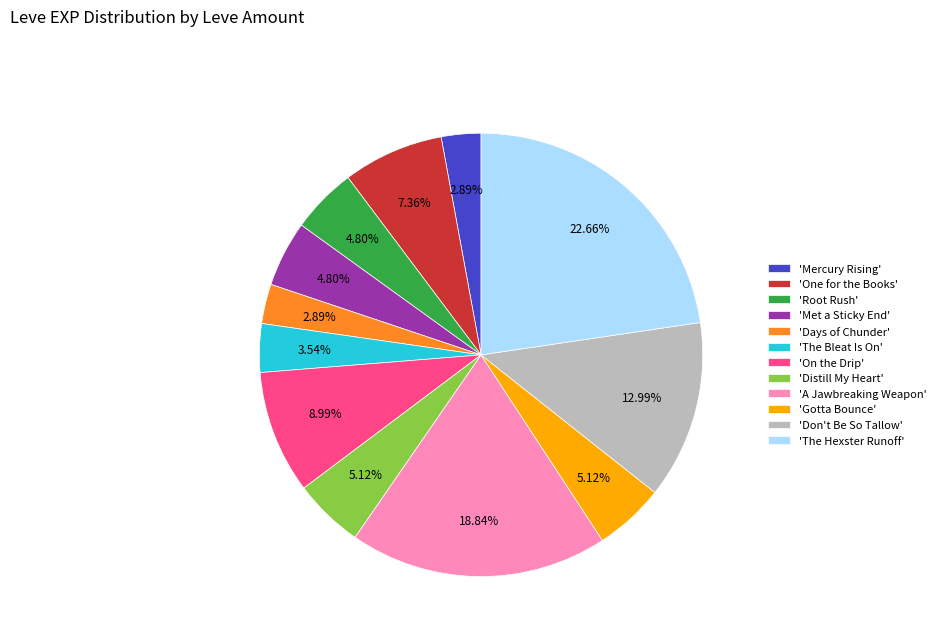

Which category has the biggest portion of the pie?

'The Hexster Runoff'